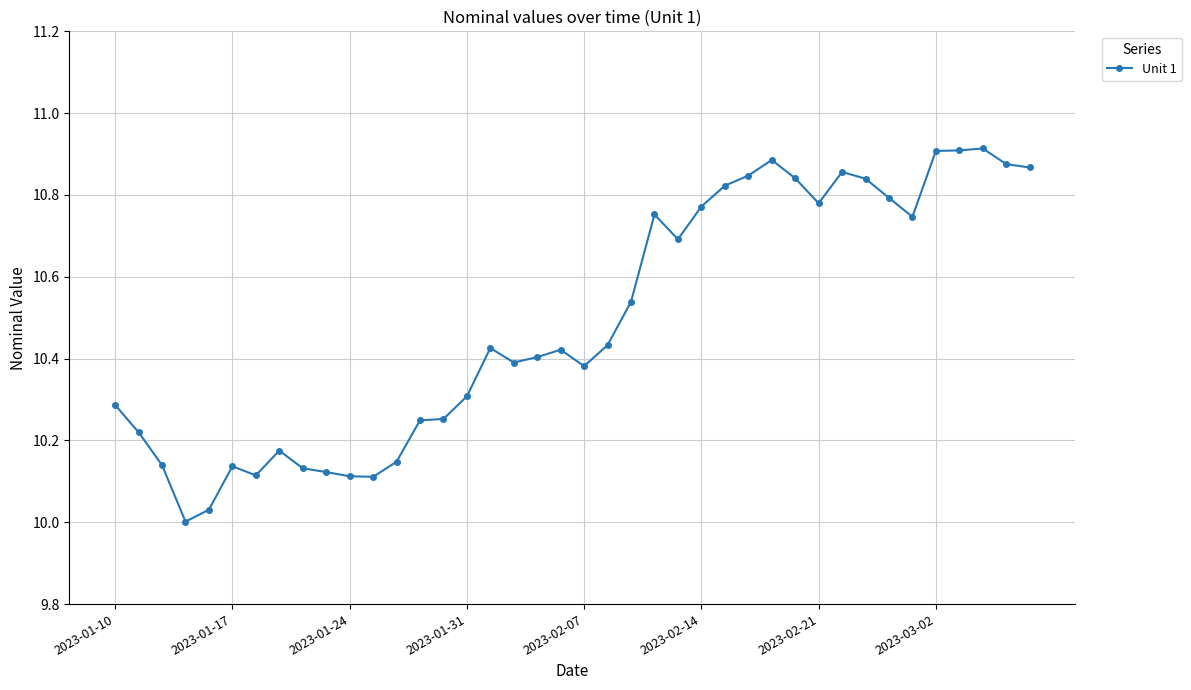

What is the difference between the maximum and minimum values?

0.9